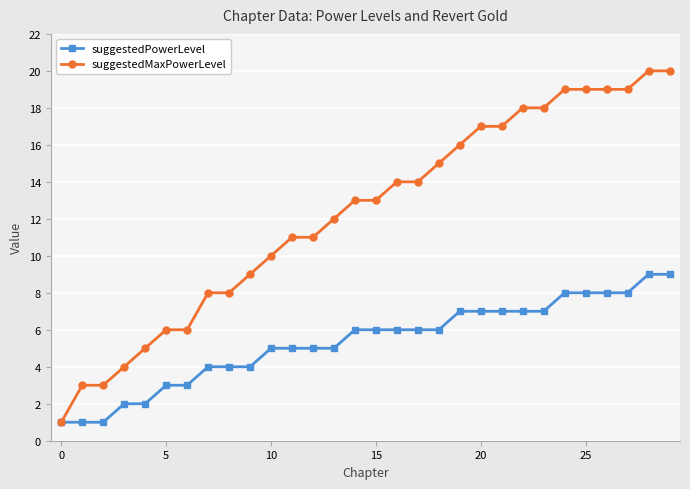

What is the value of the suggestedMaxPowerLevel point at the 27th from the left?

19